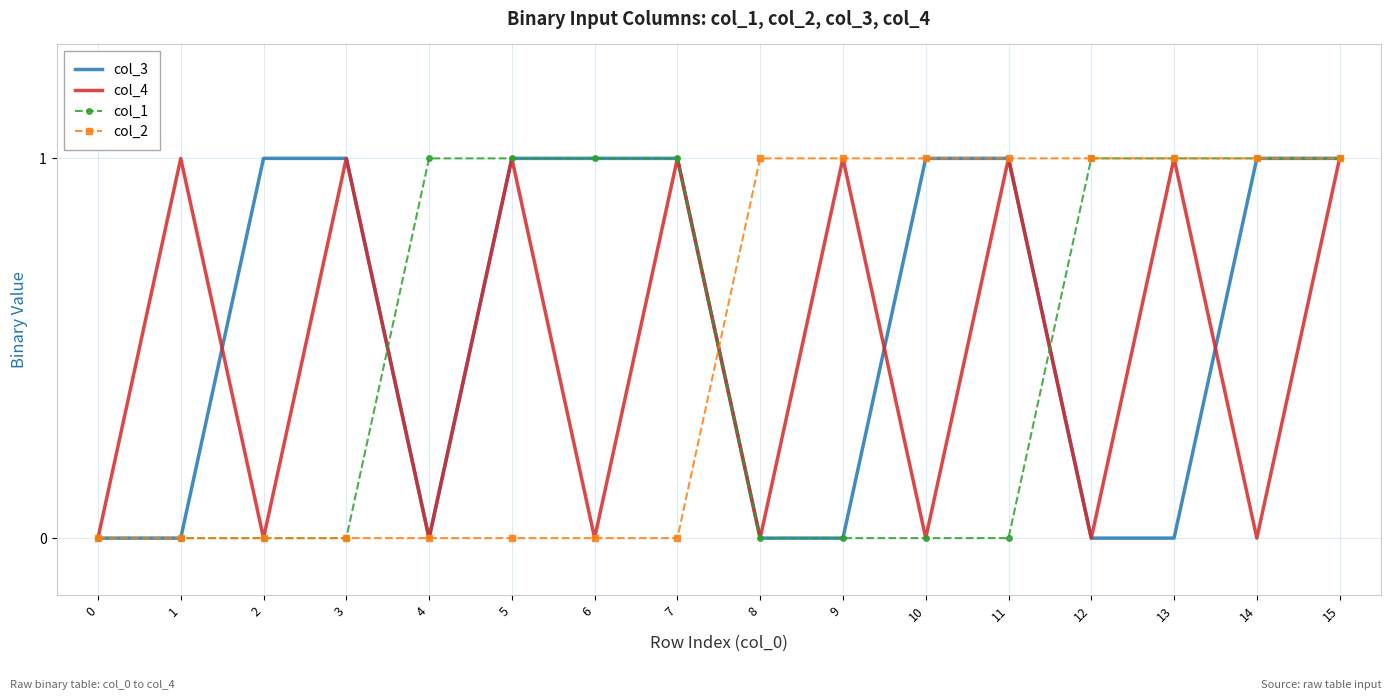

The value of col_4 at 9 is 0. True or false?

False